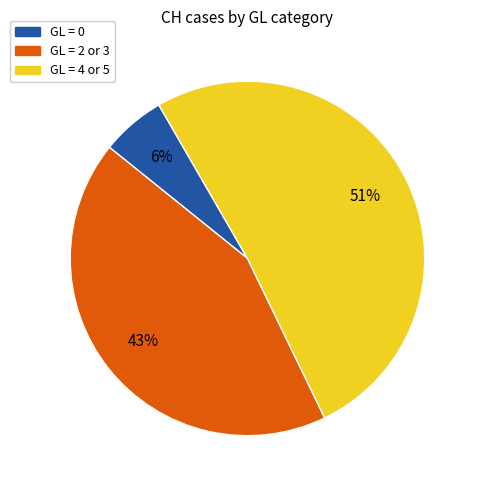

To the nearest percent, what is the difference between the largest and smallest slice percentages?

45%